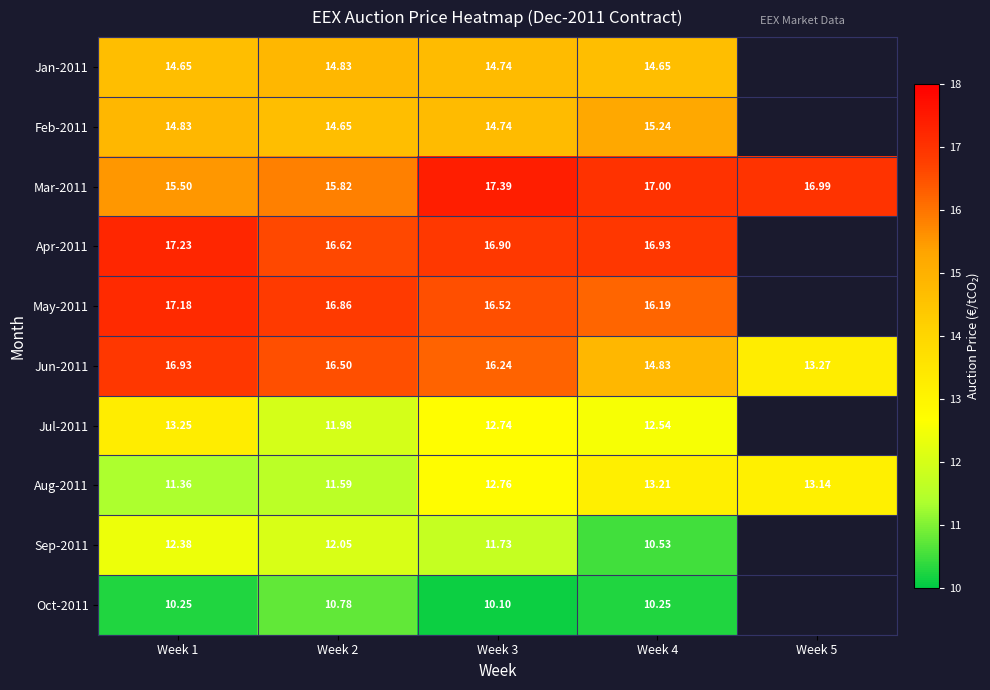

Is the value of Jun-2011 at Week 4 greater than the value of Jan-2011 at Week 3?

Yes